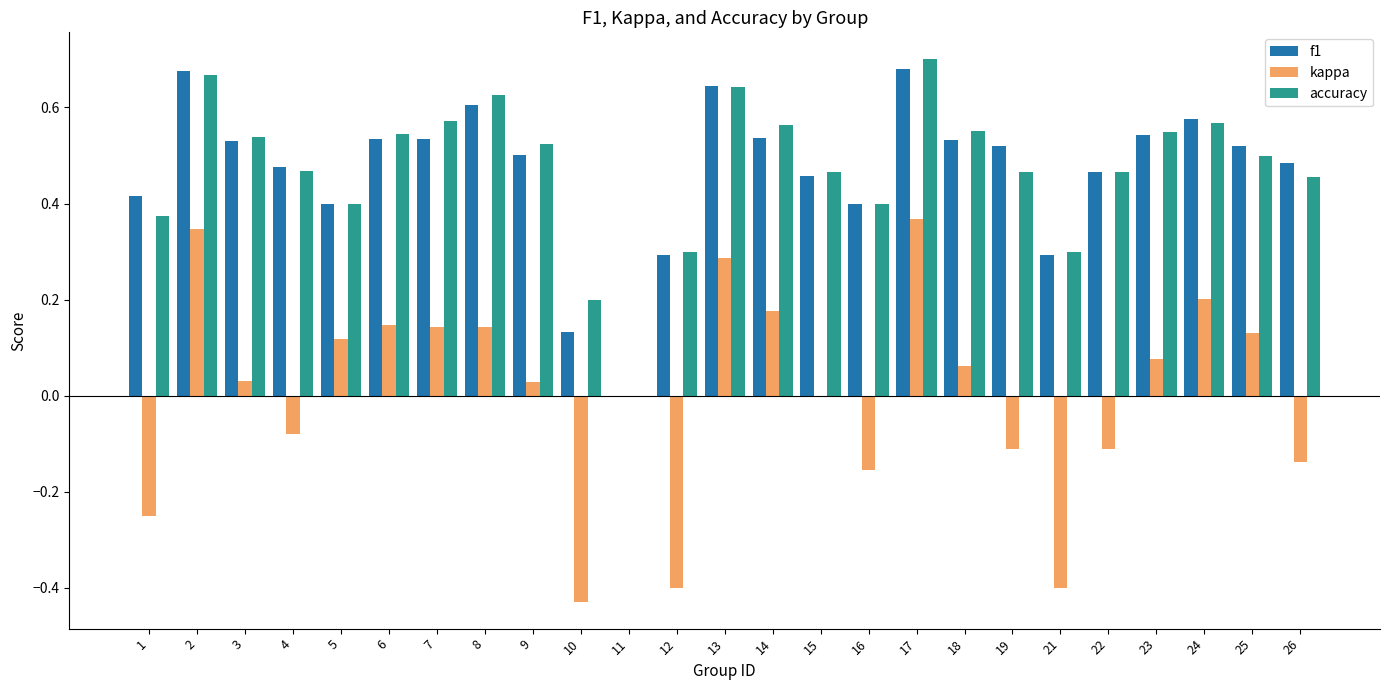

Between 1 and 23, which series saw the biggest shift?

kappa